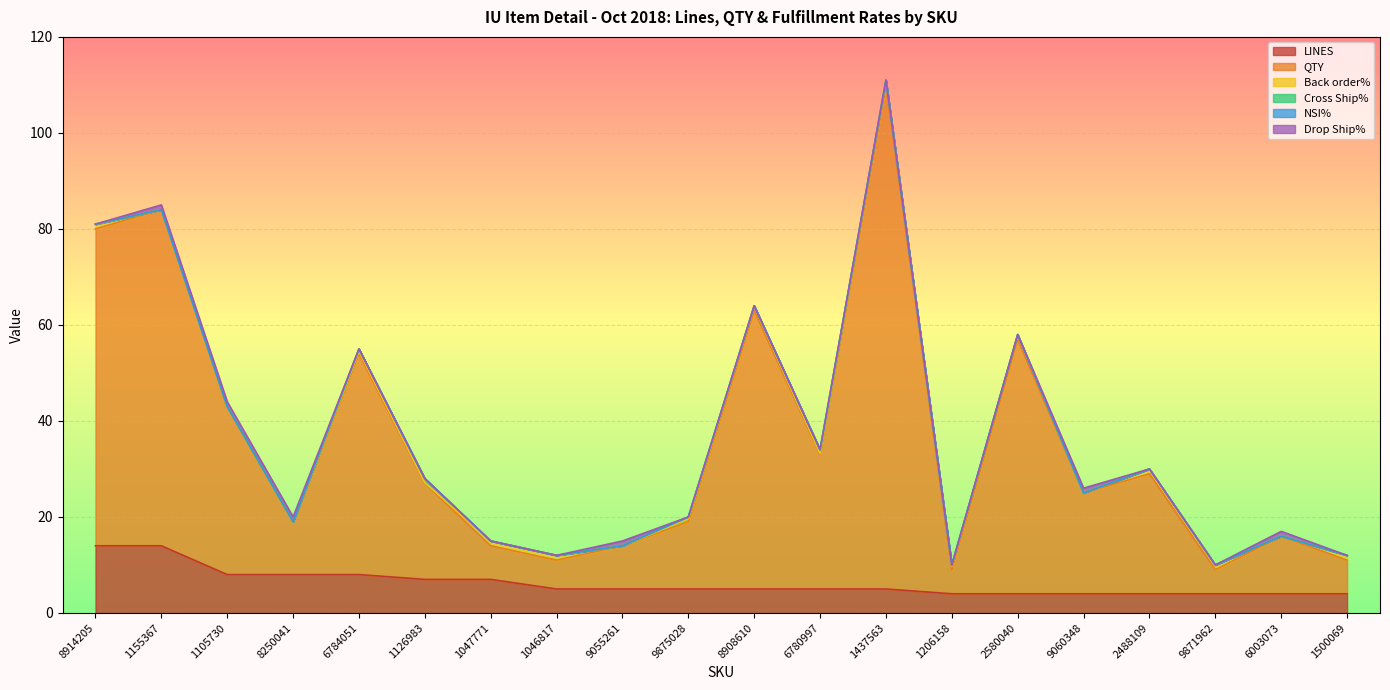

True or false: NSI% has more than 0 interior local peaks.

False